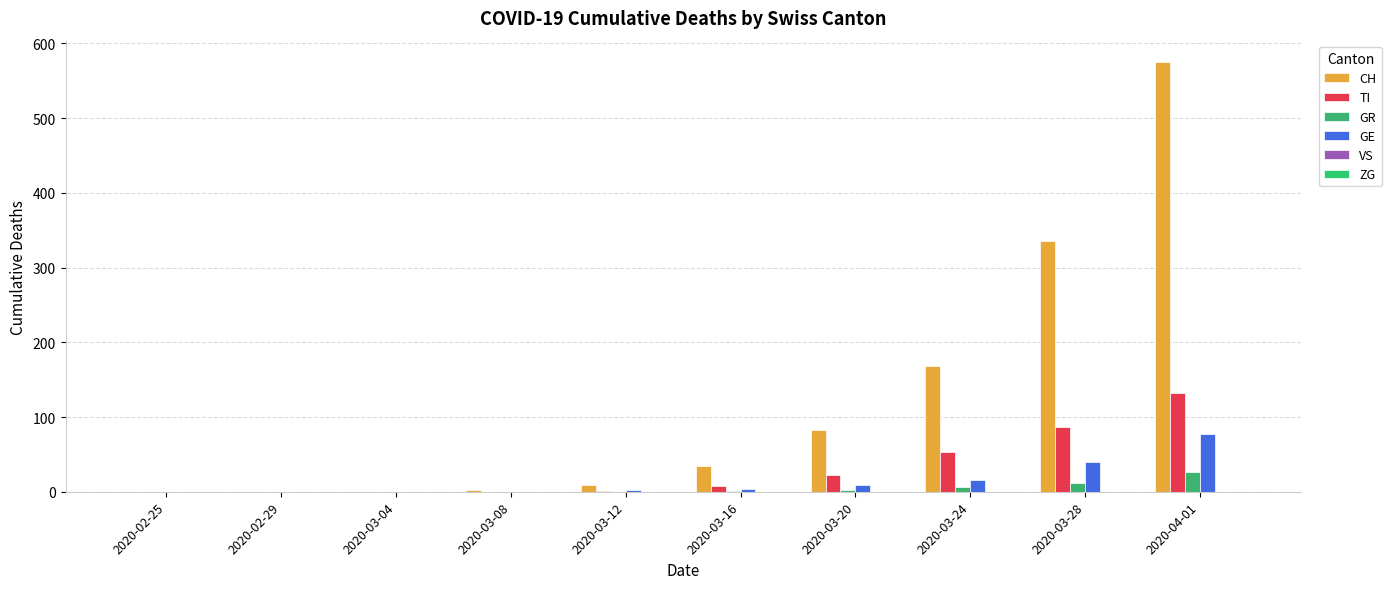

How many groups of bars are there?

10